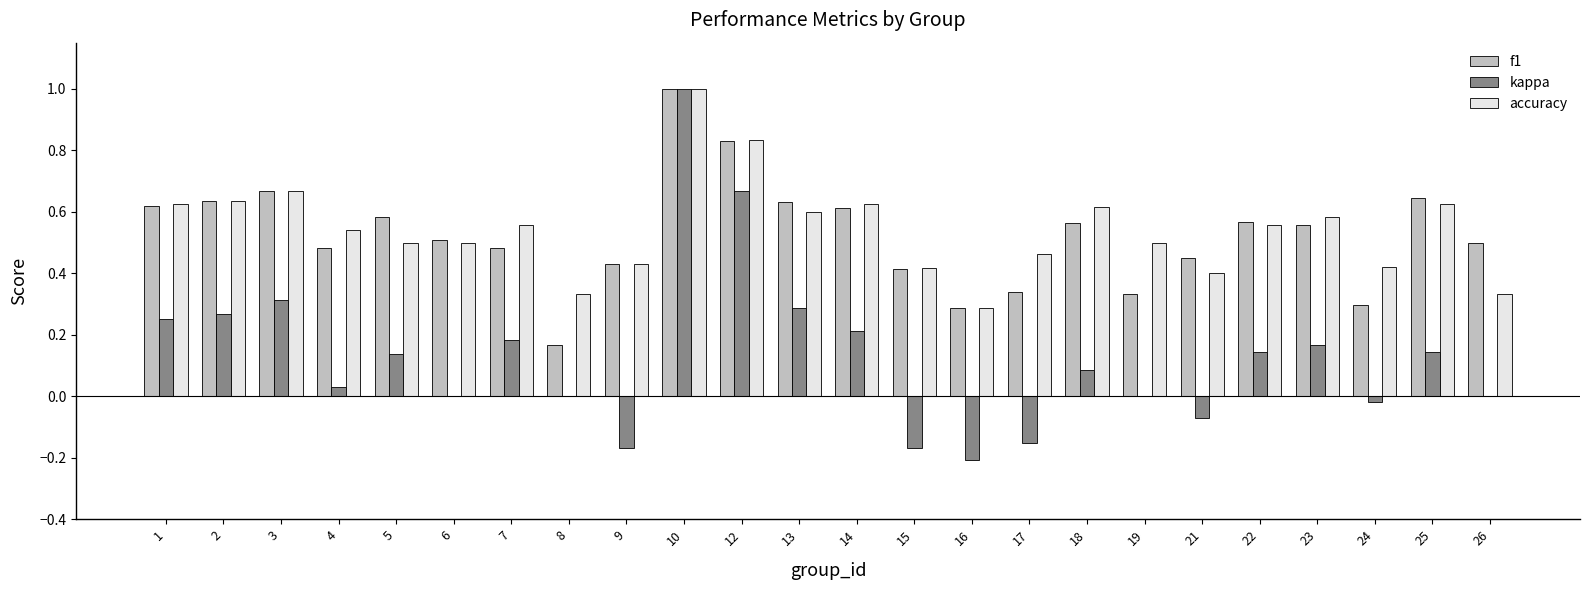

How many data points does each series have?

24